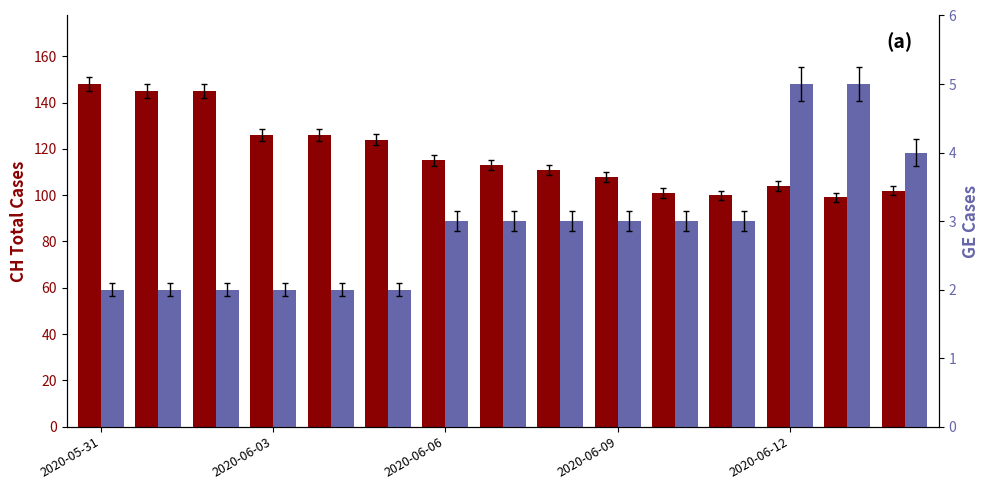

What is the minimum value shown in the chart?

2